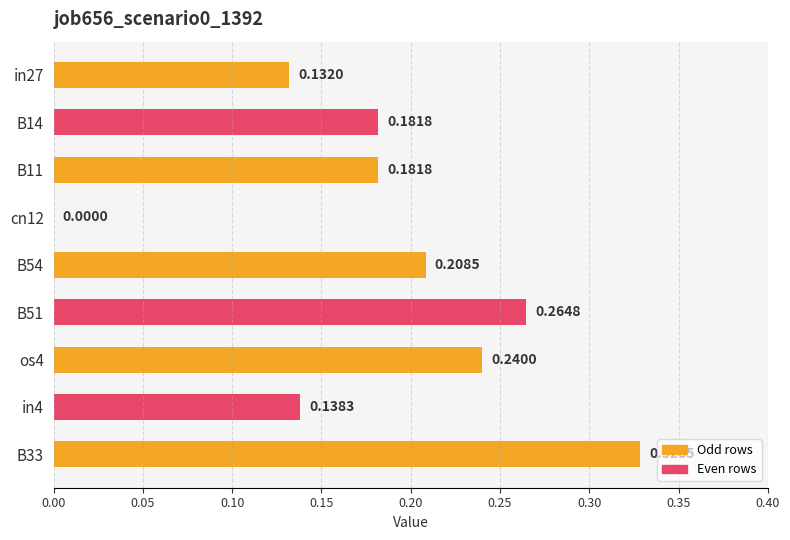

What is the sum of all values?

1.7